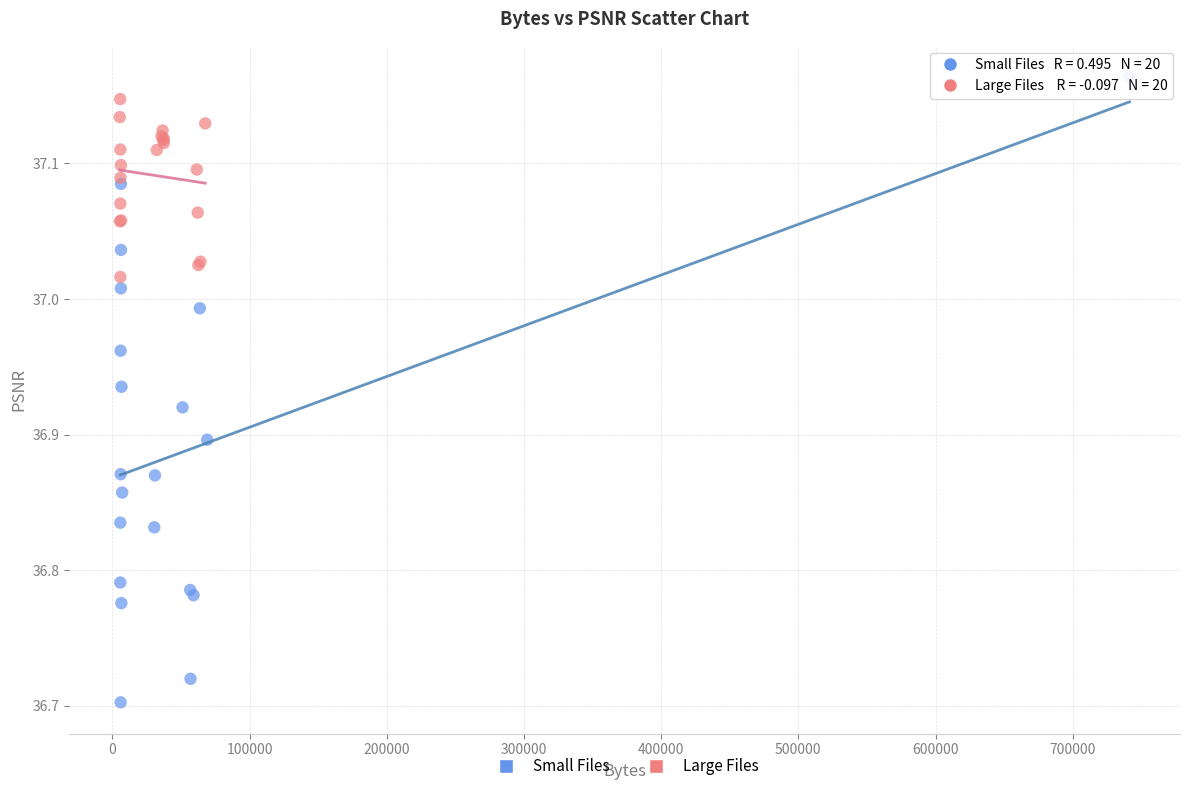

Which series reaches the minimum Y coordinate?

Small Files